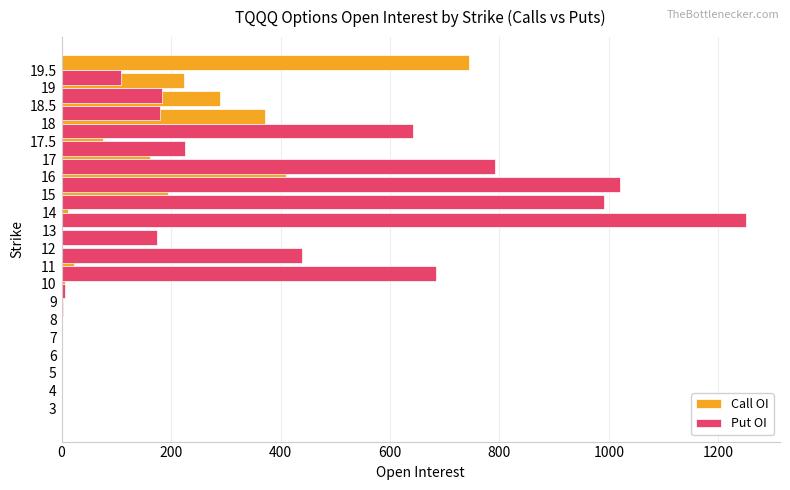

Which series has the largest range (max minus min)?

Put OI